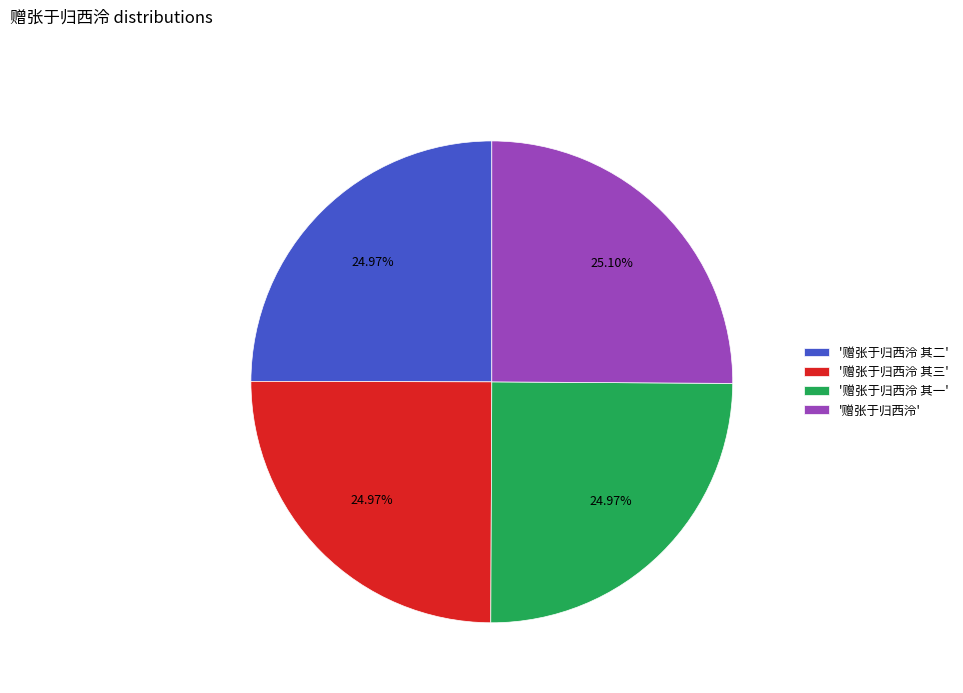

Is there a majority slice in this chart?

No